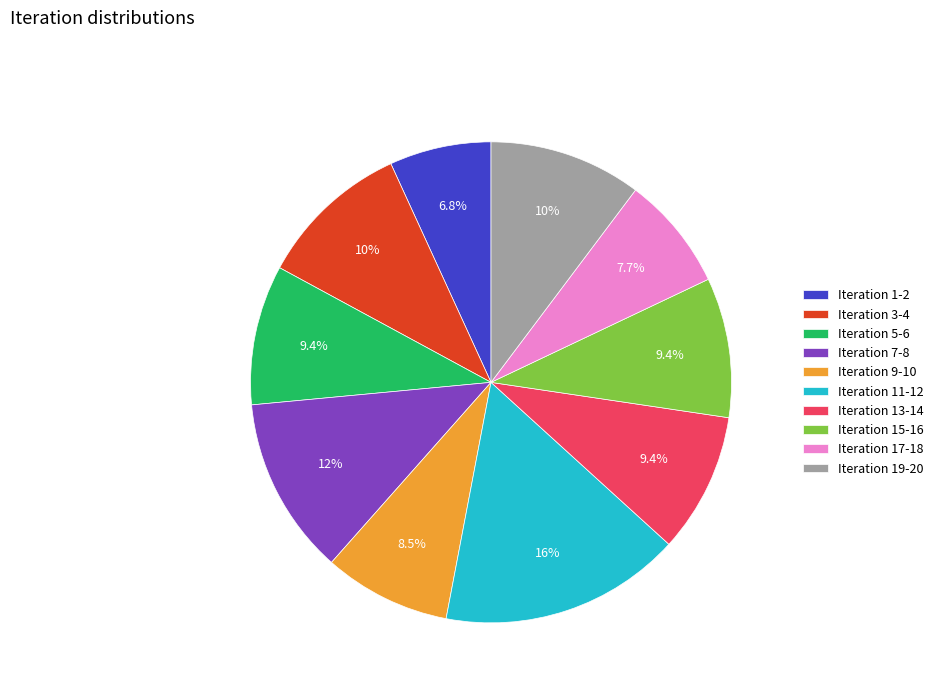

Between Iteration 9-10 and Iteration 15-16, which is larger?

Iteration 15-16